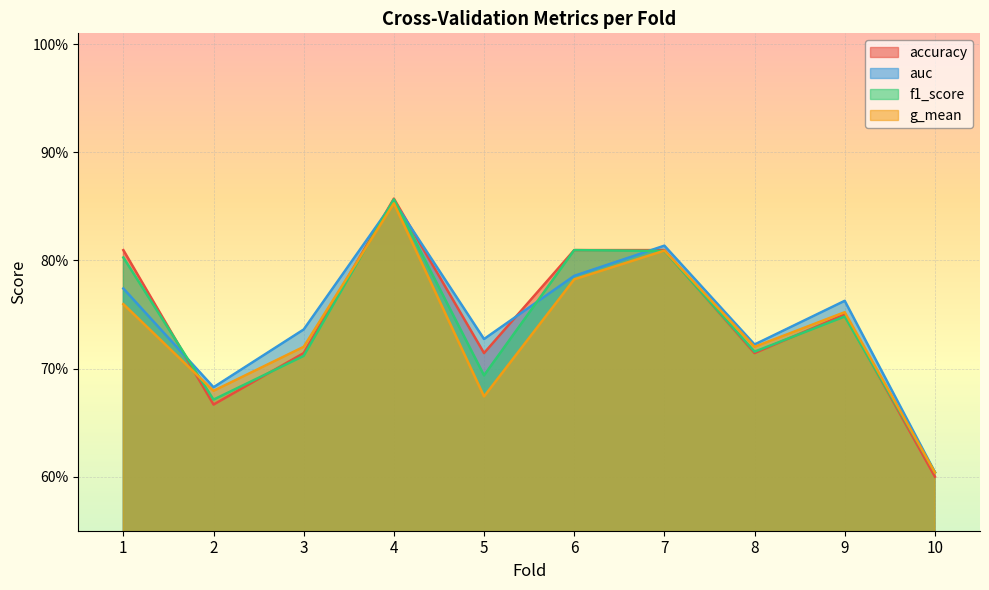

What is the maximum value for f1_score?

0.9